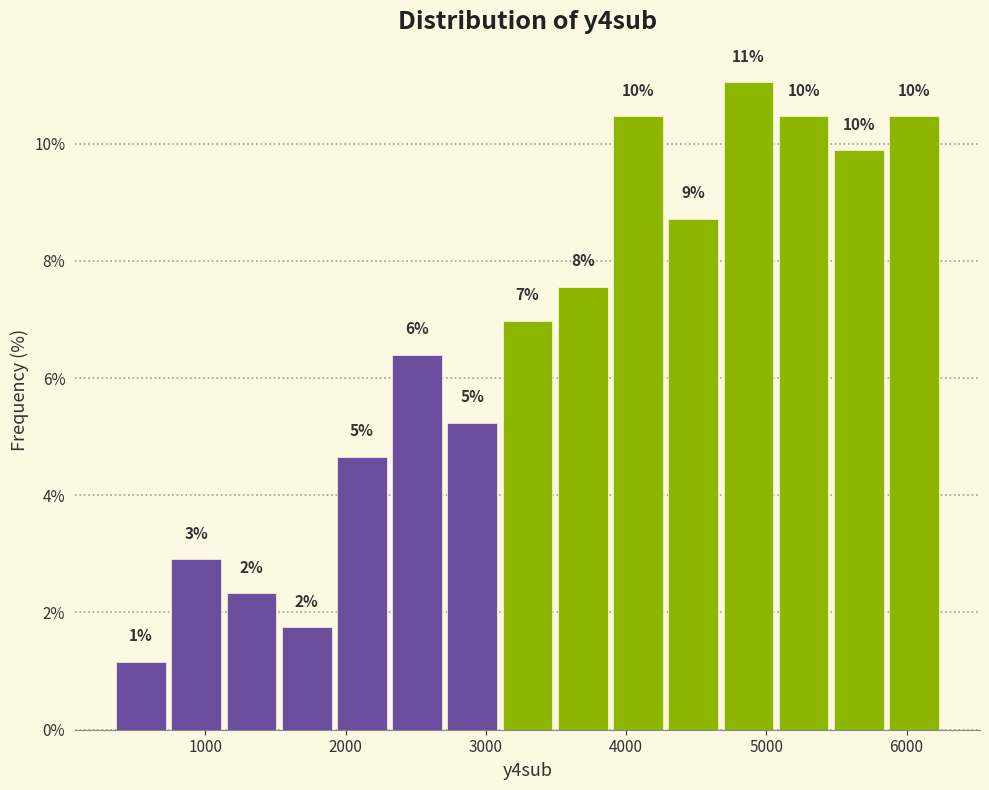

Read against the x-axis, roughly where is the centre of the tallest bar?

4900